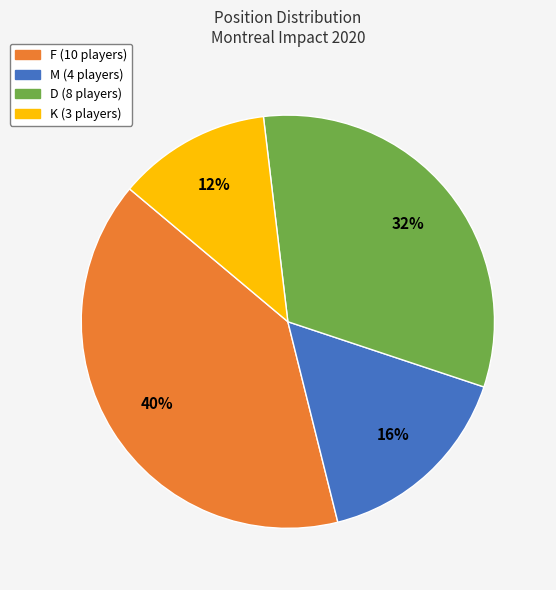

How many segments does this pie chart have?

4